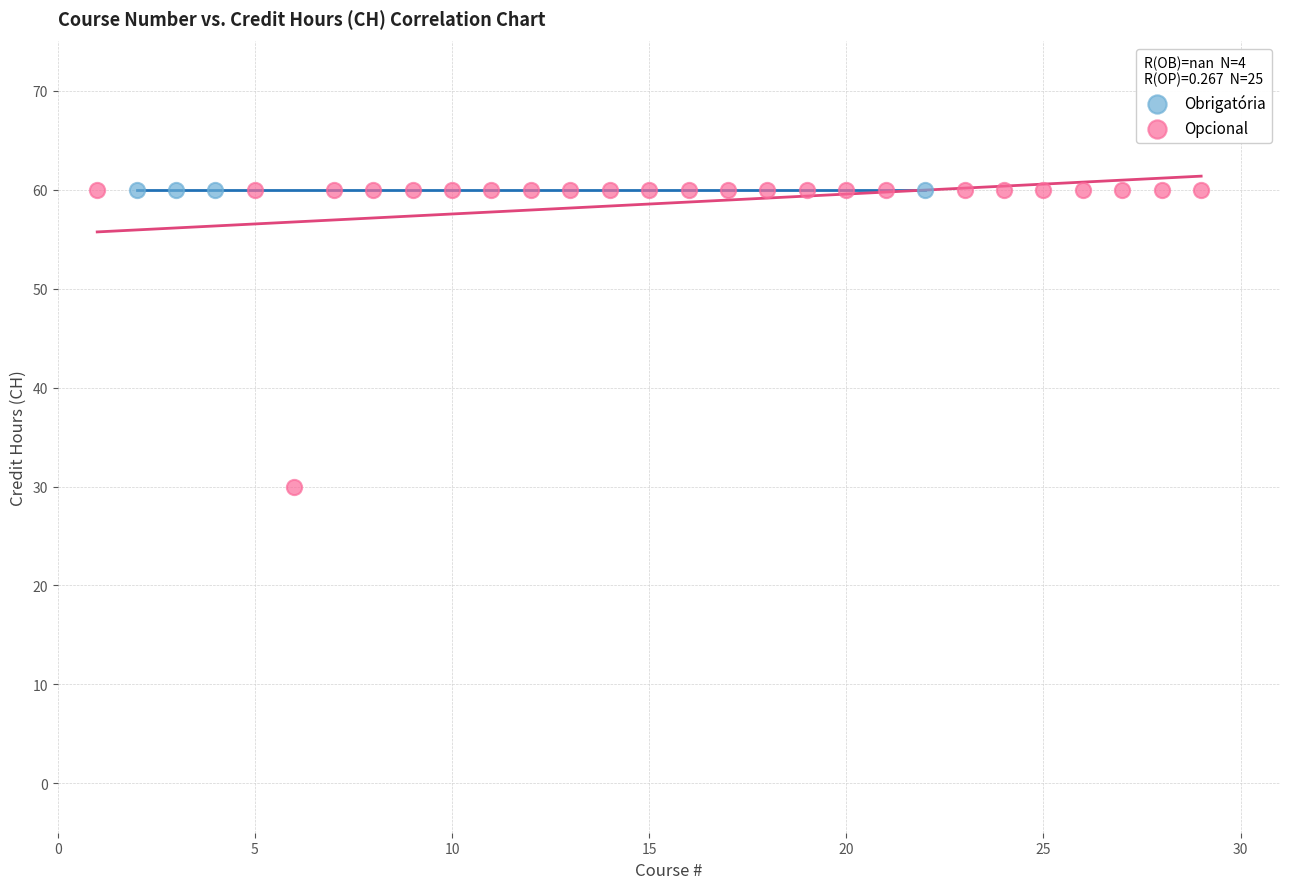

Which series reaches the minimum Y coordinate?

Opcional